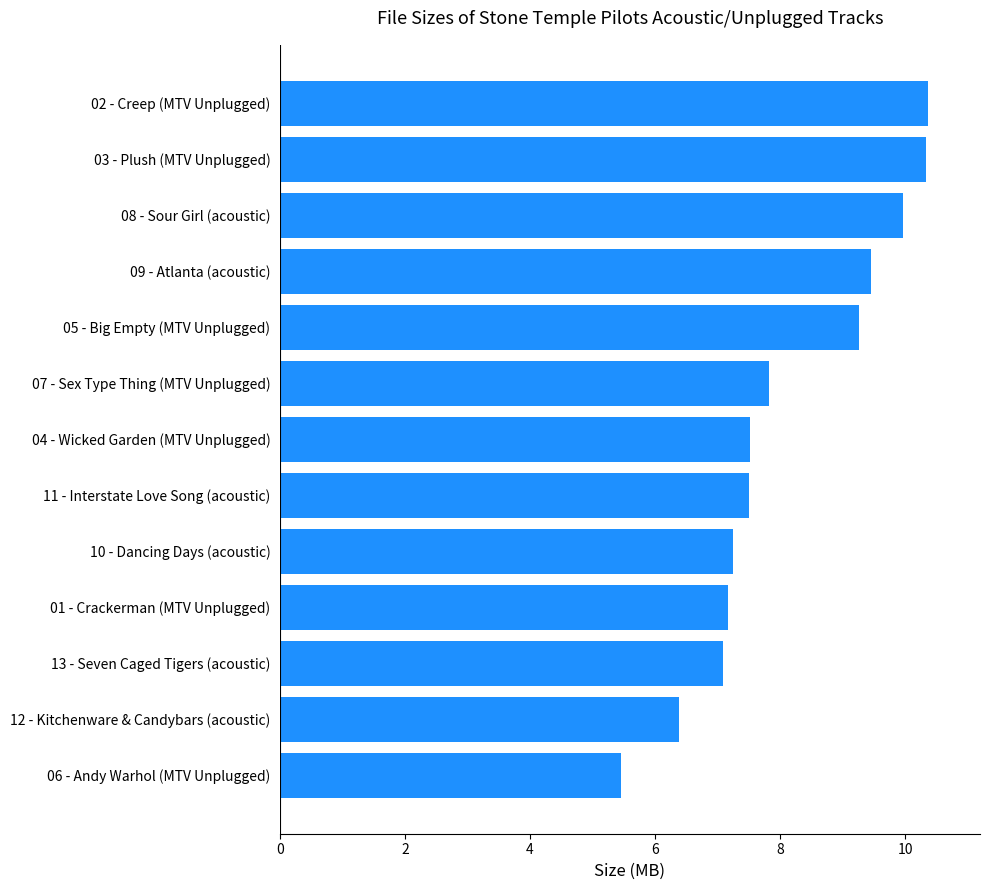

True or false: the data shows 4.2 at 02 - Creep (MTV Unplugged).

False